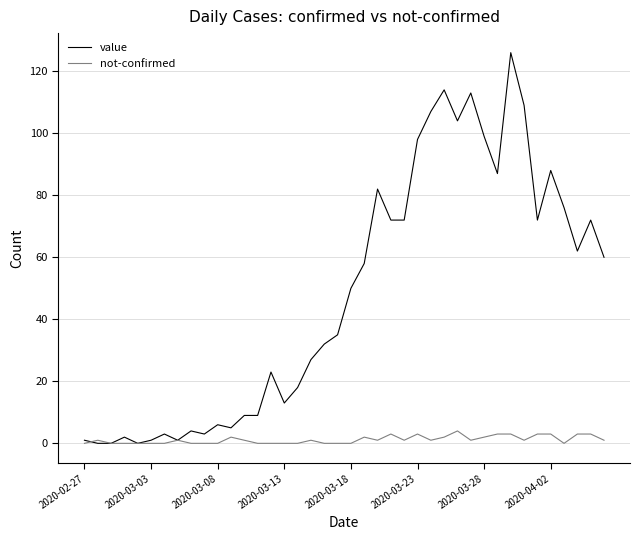

Which series has the widest spread of values?

value